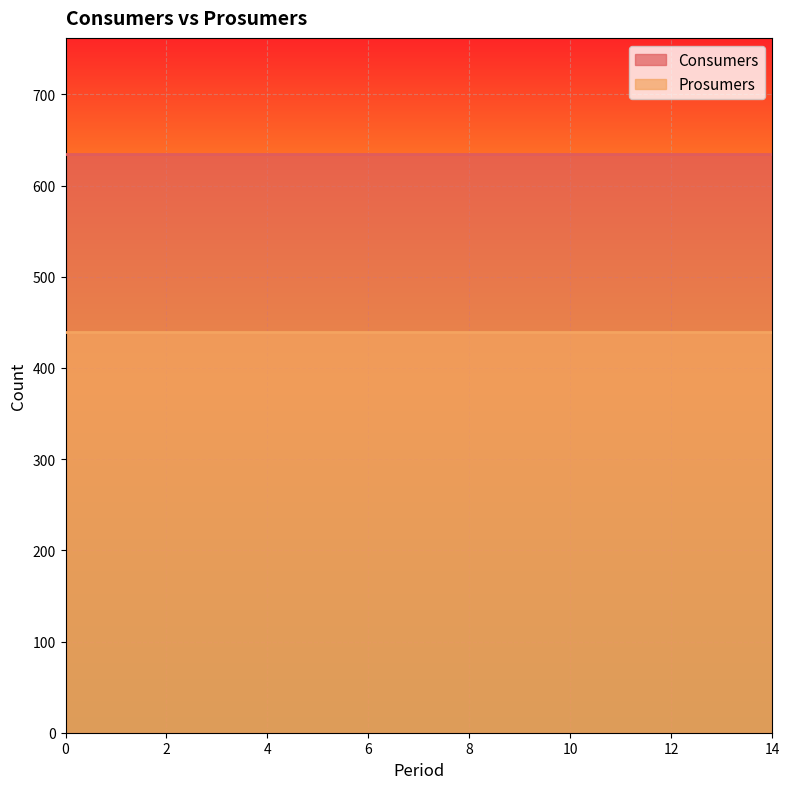

Does the chart display data point markers on the line(s)?

No